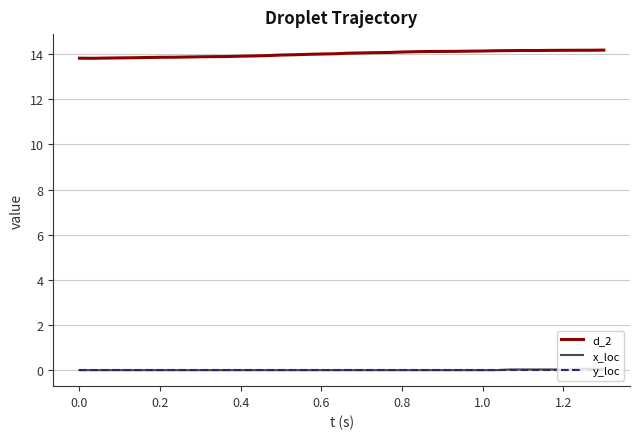

How many lines are shown in the chart?

3